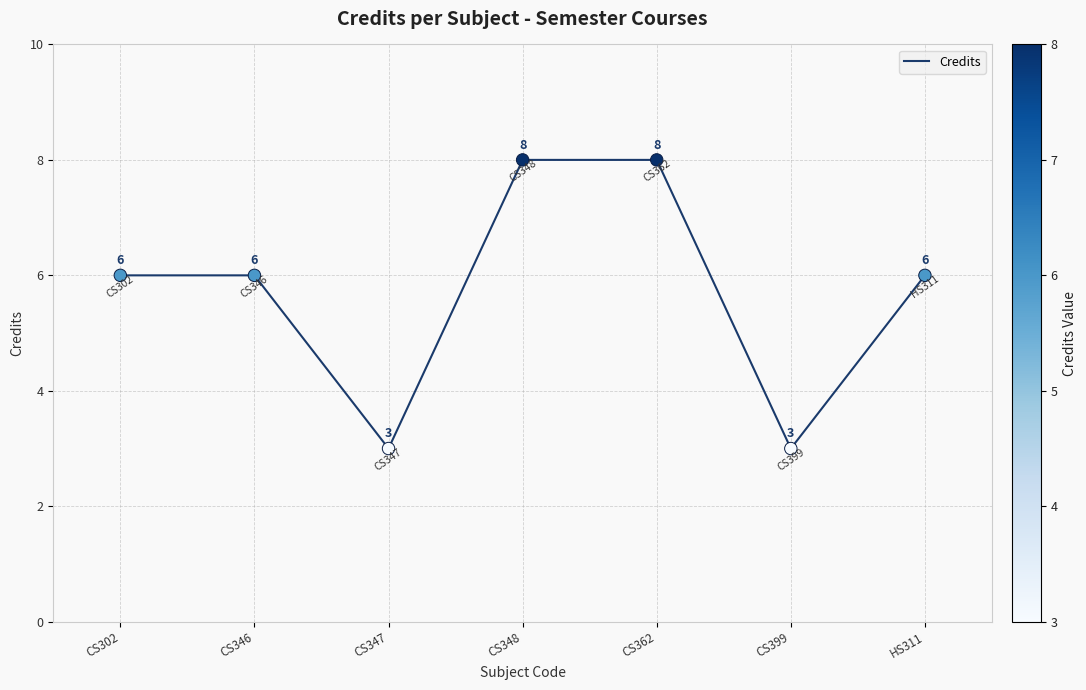

What is the ratio of the value at HS311 to the value at CS302?

1.0